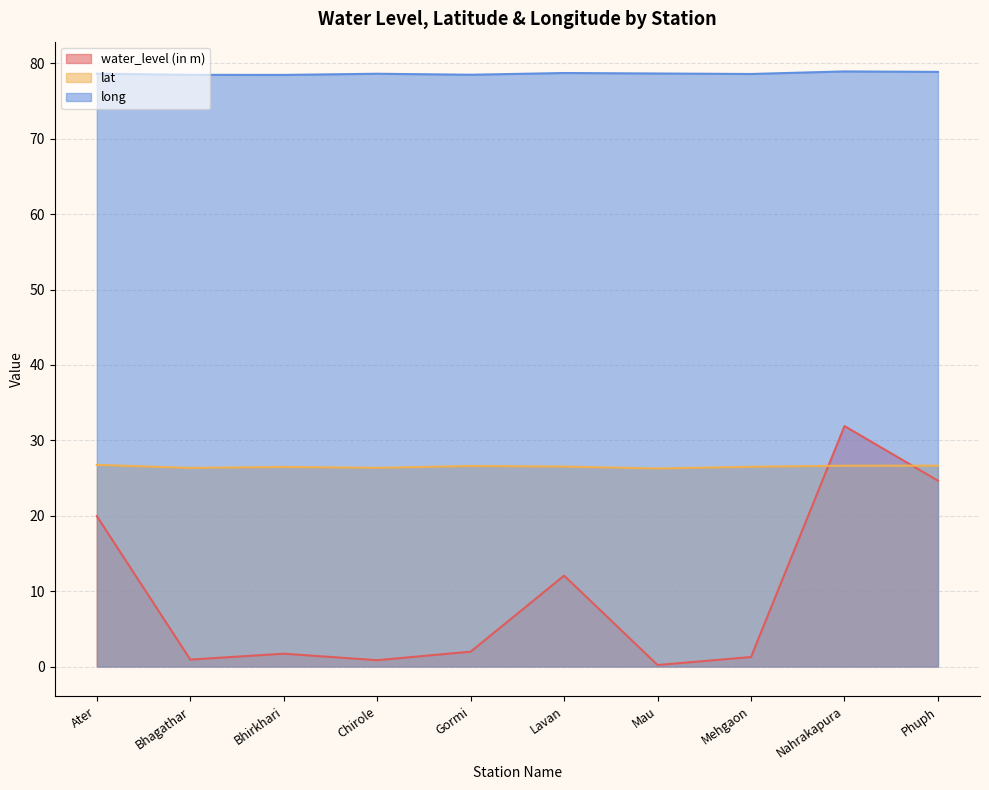

True or false: lat and long intersect in this chart.

False